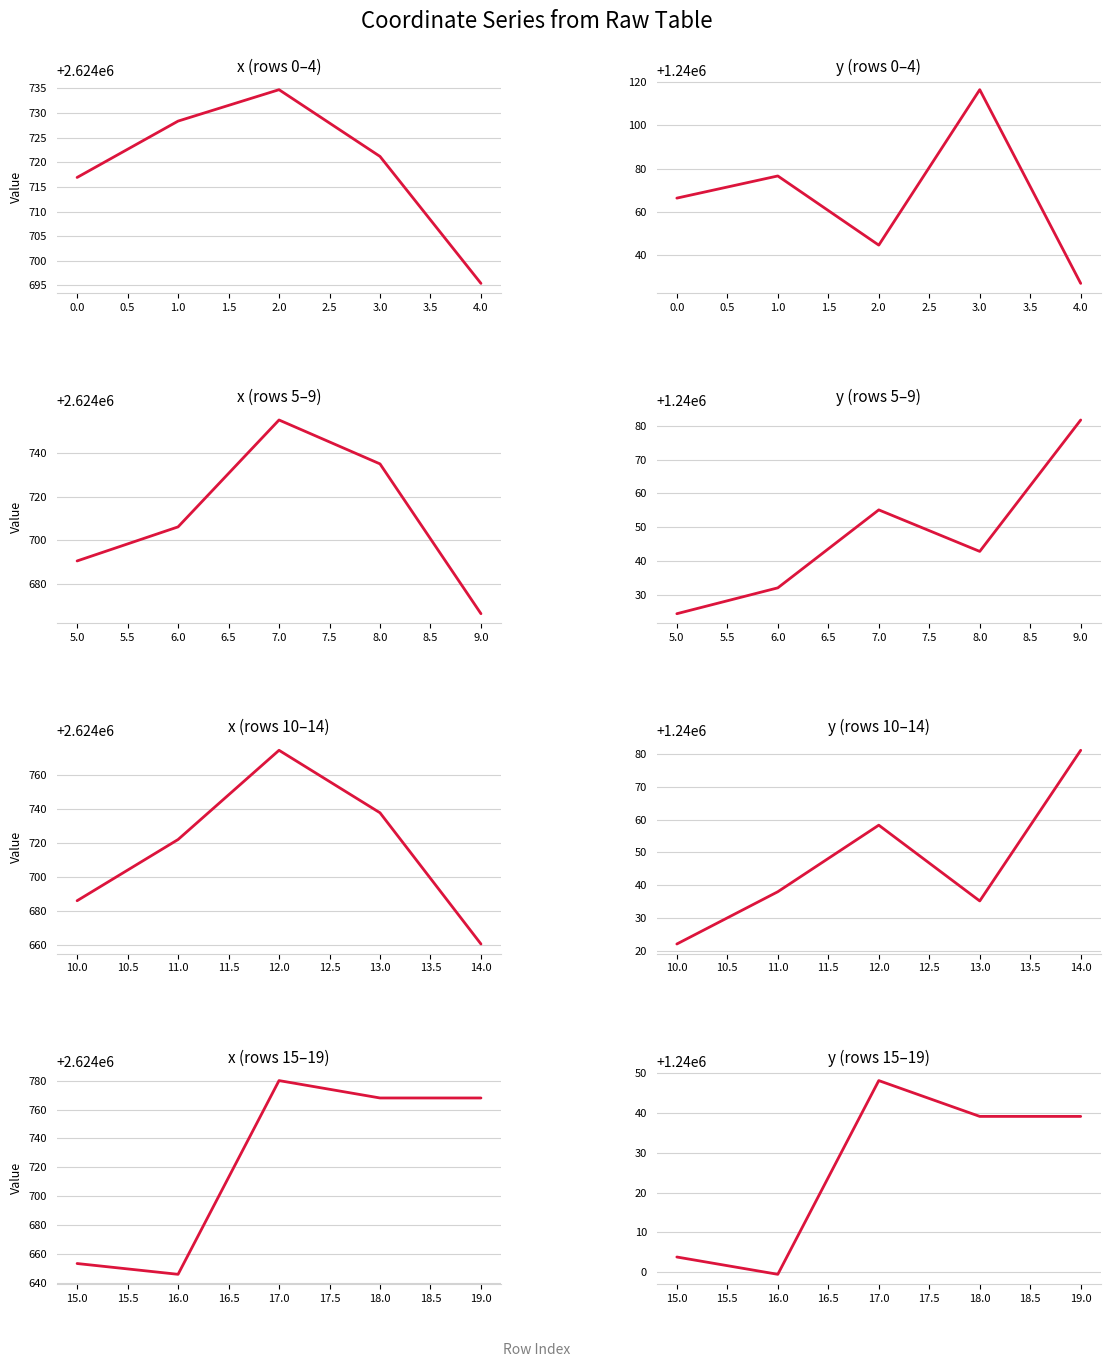

What are all the series names shown in the legend?

x, y